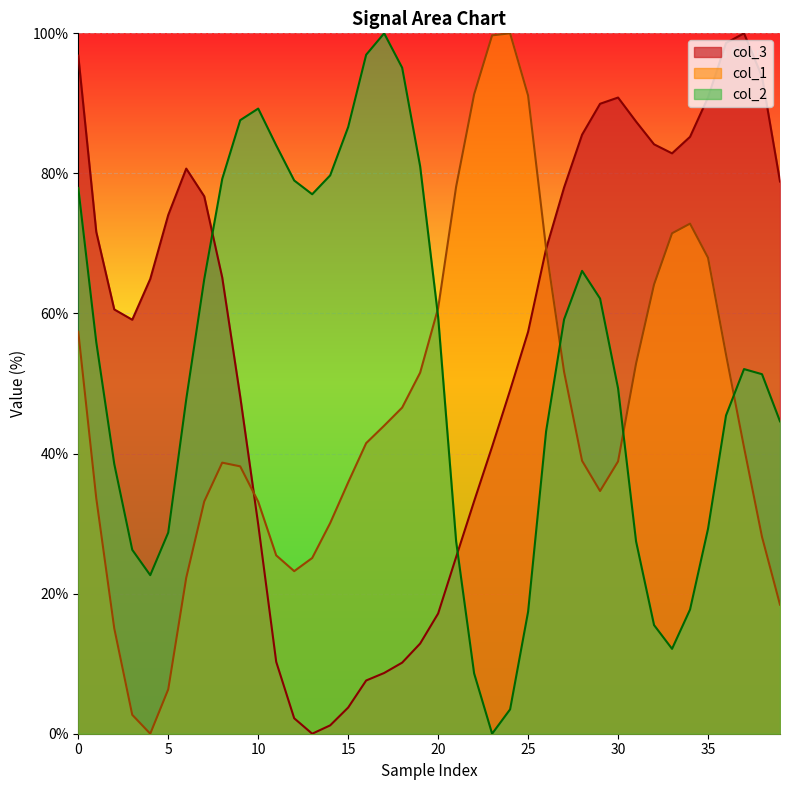

What is the label of the 36th point from the left?

35